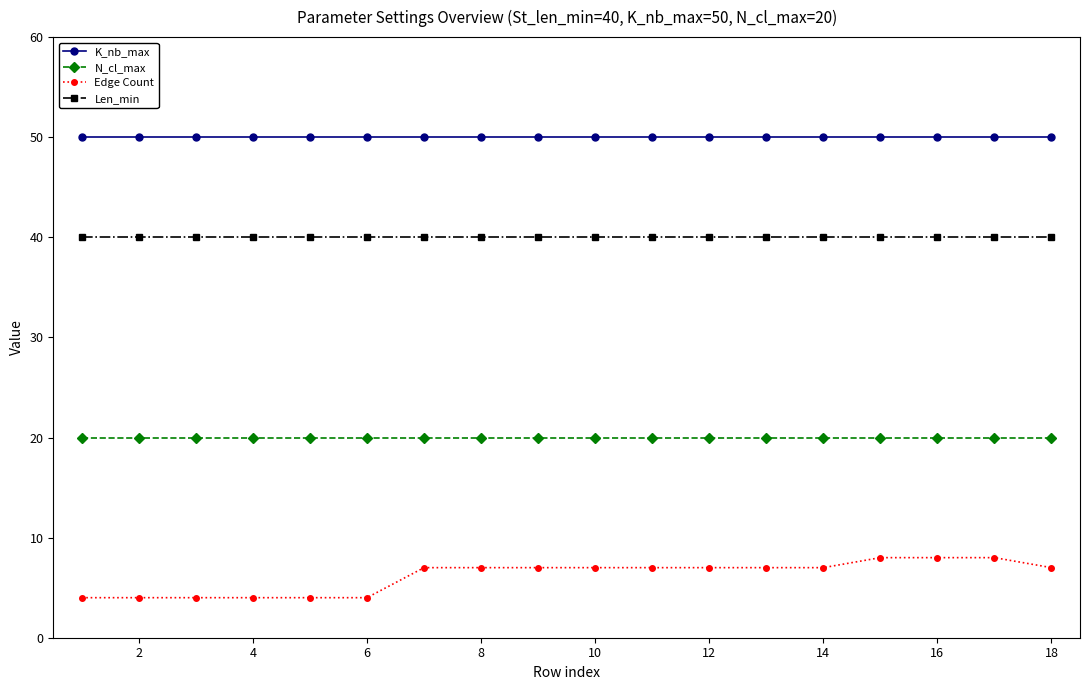

Rank the series by their average value, from lowest to highest.

Edge Count, N_cl_max, Len_min, K_nb_max